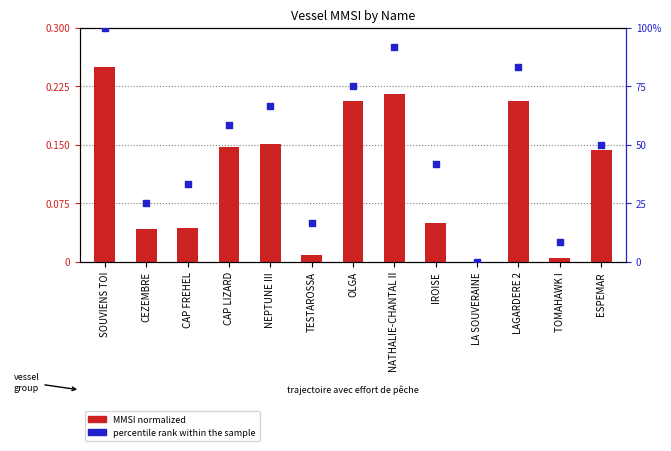

At which category is the sum across all series the highest?

SOUVIENS TOI